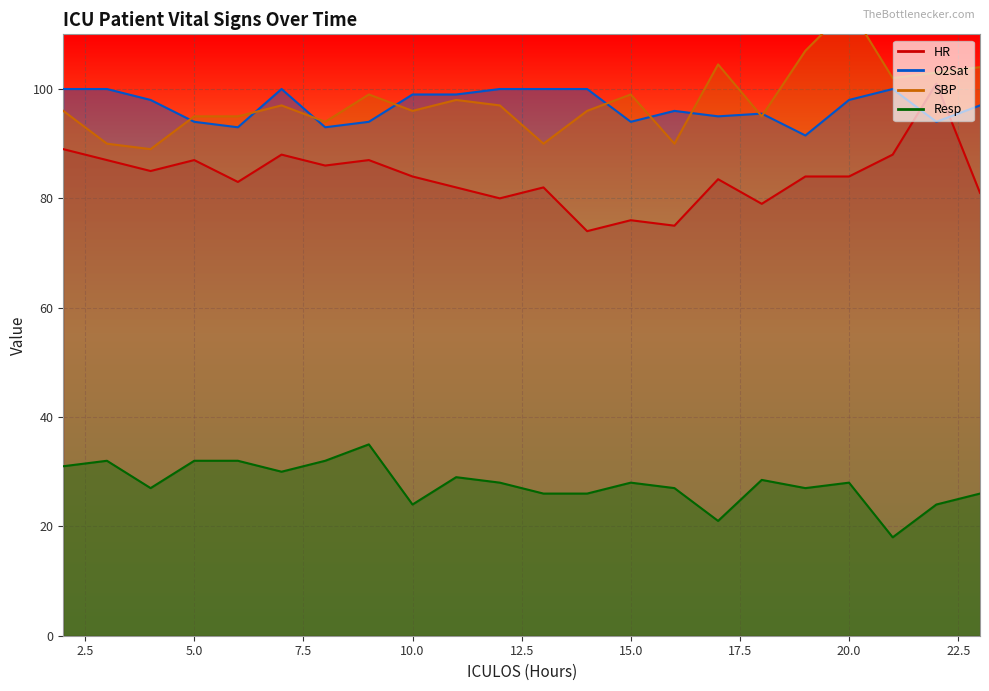

Where is Resp nearest to the value 26?

13